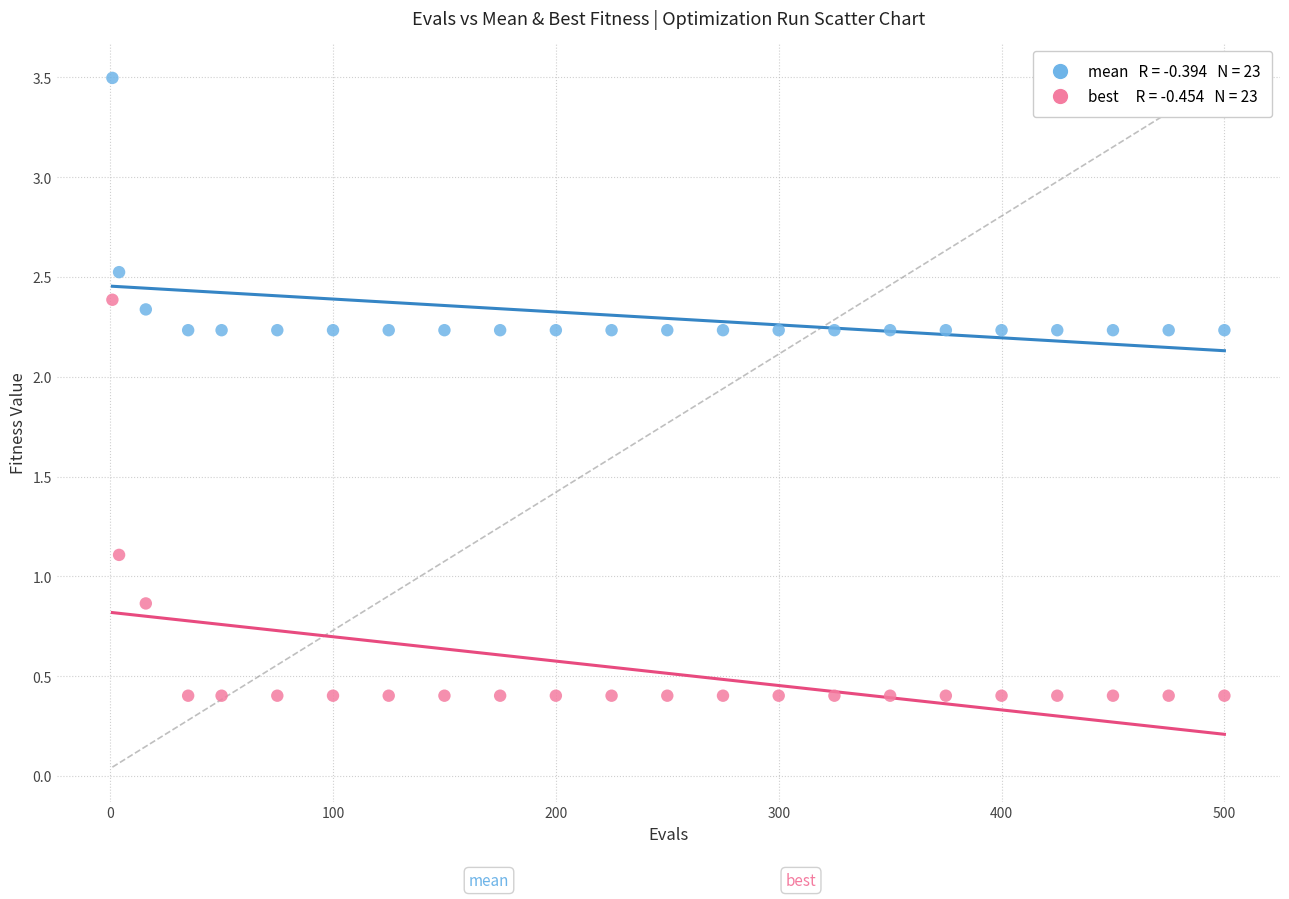

Across all data points, what is the range of X values (max minus min)?

499.0